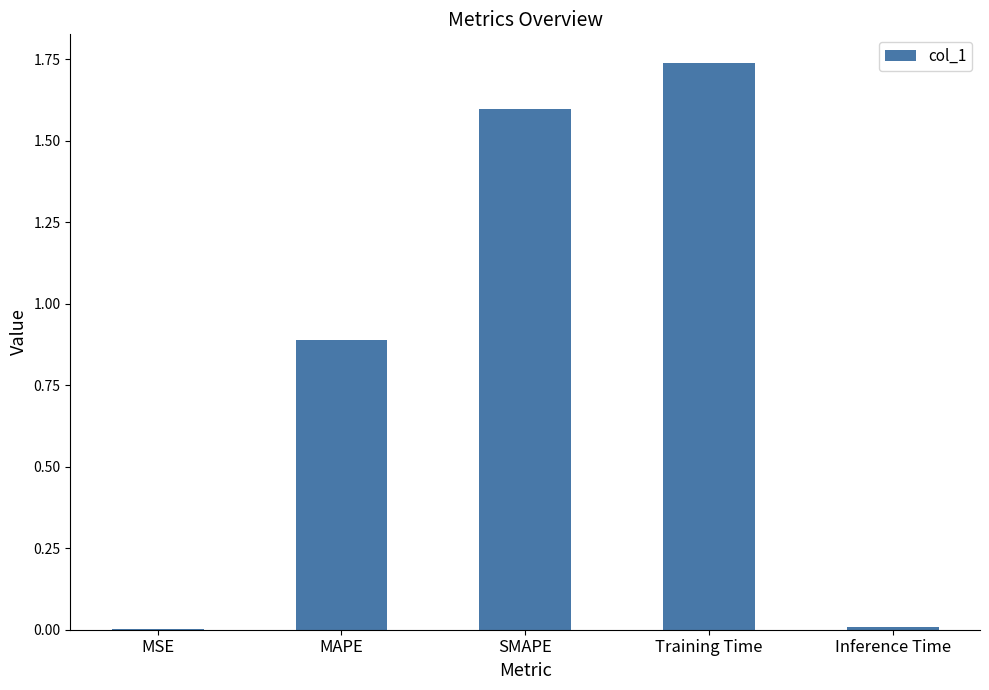

Is it true that the value at MSE is 0.0?

True